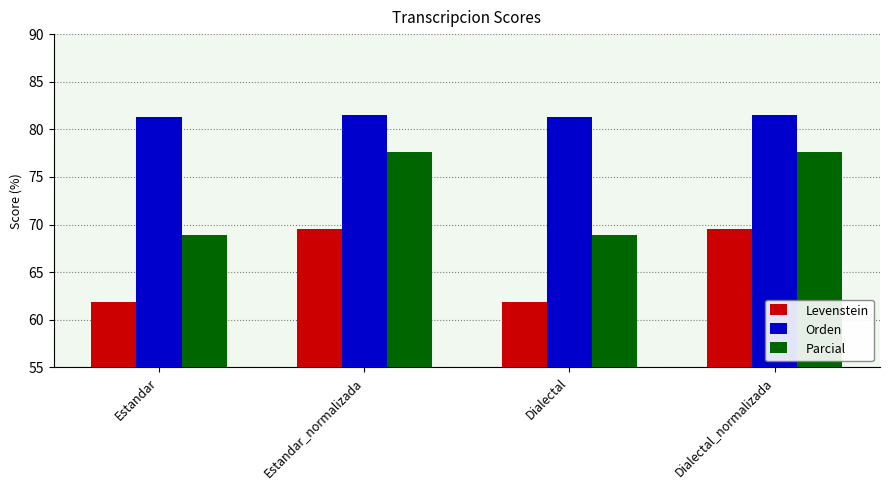

What are all the series names shown in the legend?

Levenstein, Orden, Parcial